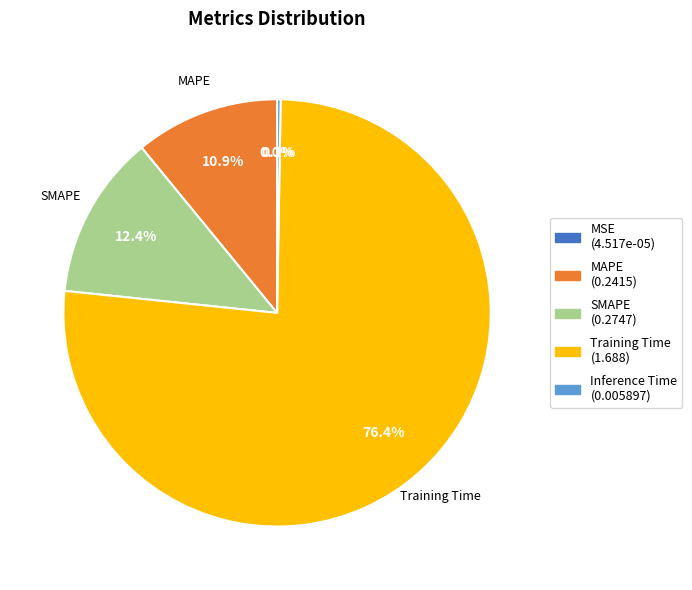

How much of the chart is everything except MAPE (0.2415)?

89.1%